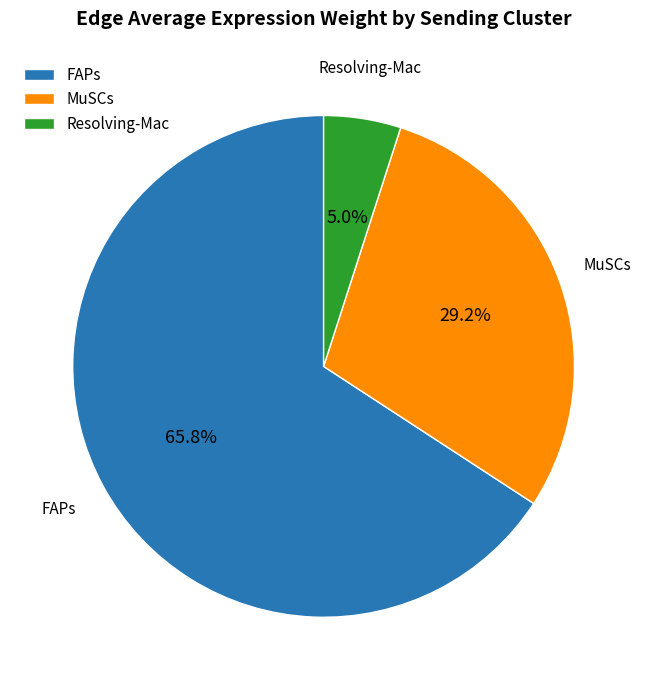

How many segments does this pie chart have?

3